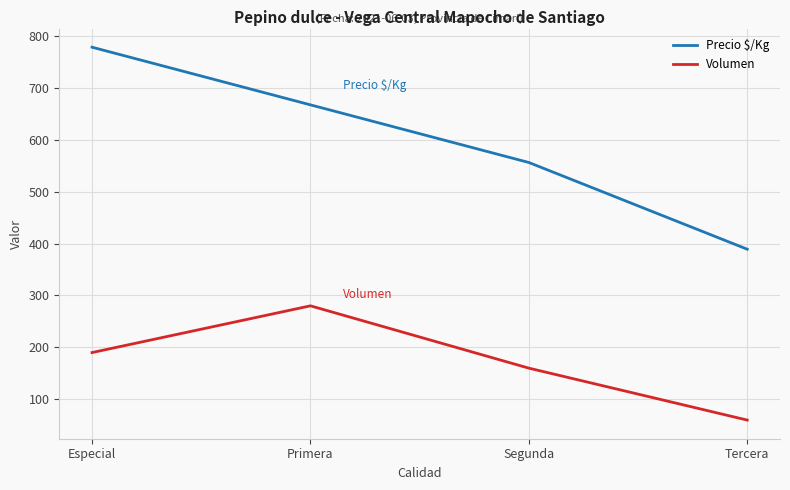

What is the total value across all series at Primera?

947